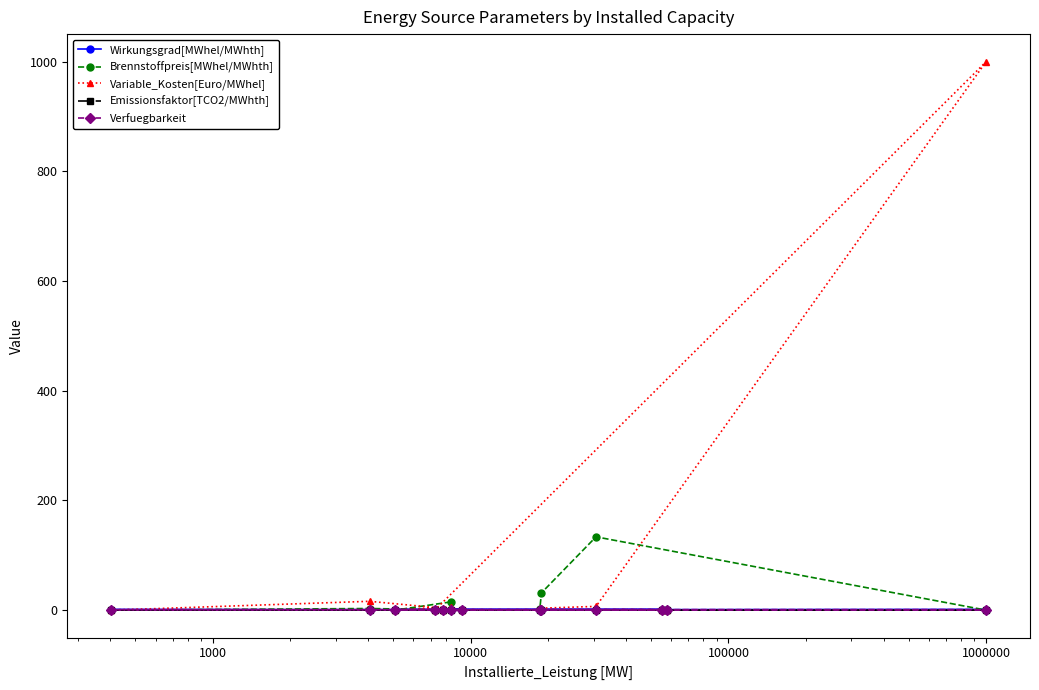

Which series has the largest total across all categories?

Variable_Kosten[Euro/MWhel]